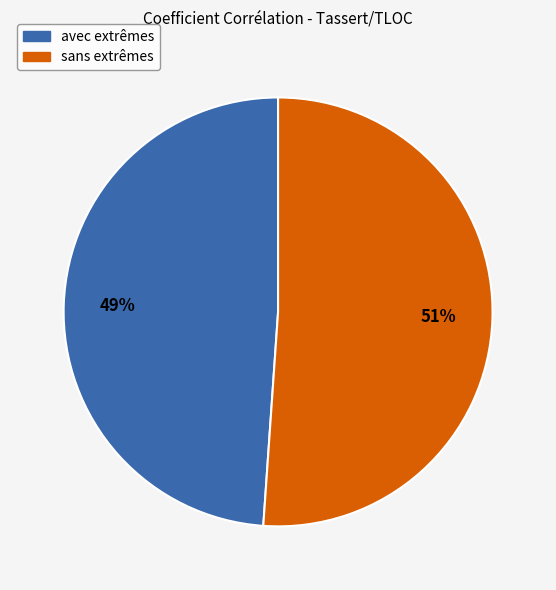

Count the number of slices in the pie.

2